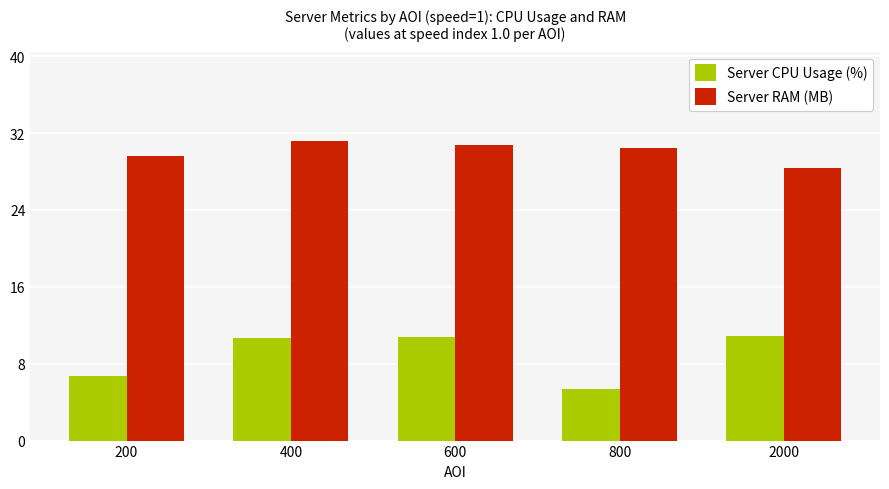

Which series has the largest range (max minus min)?

Server CPU Usage (%)